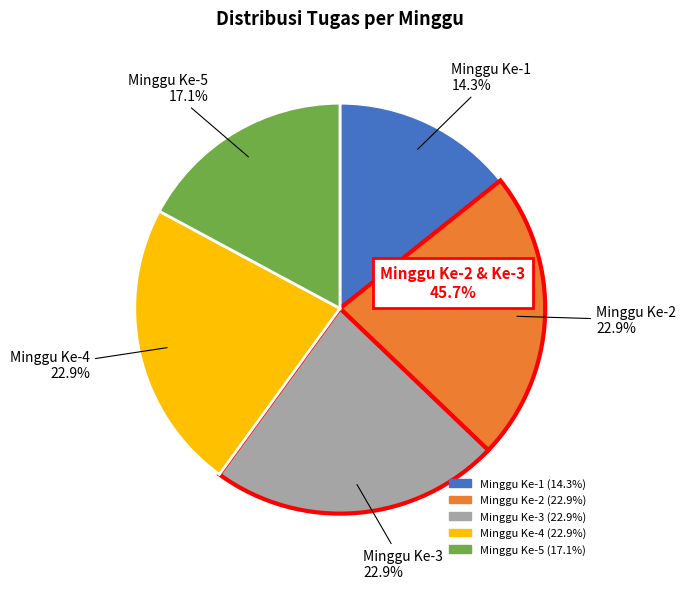

Which has a higher value, Minggu Ke-3 or Minggu Ke-5?

Minggu Ke-3